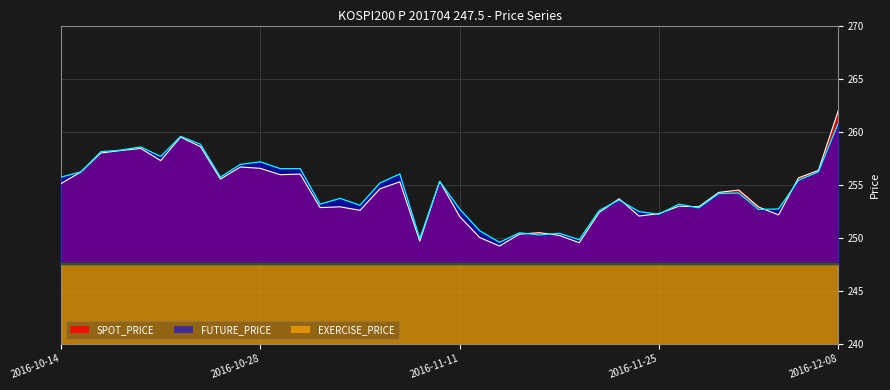

What is the lowest value of the SPOT_PRICE series?

249.2